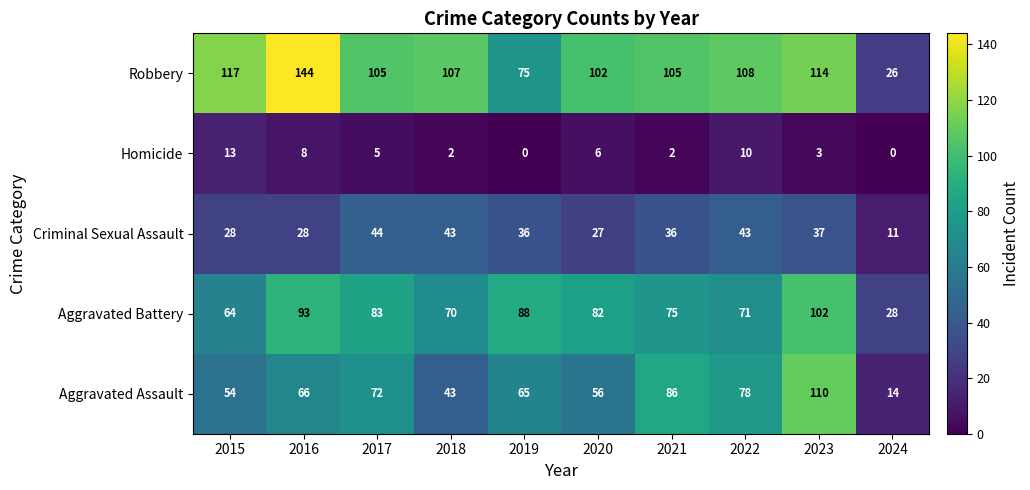

How many data points does each series have?

10